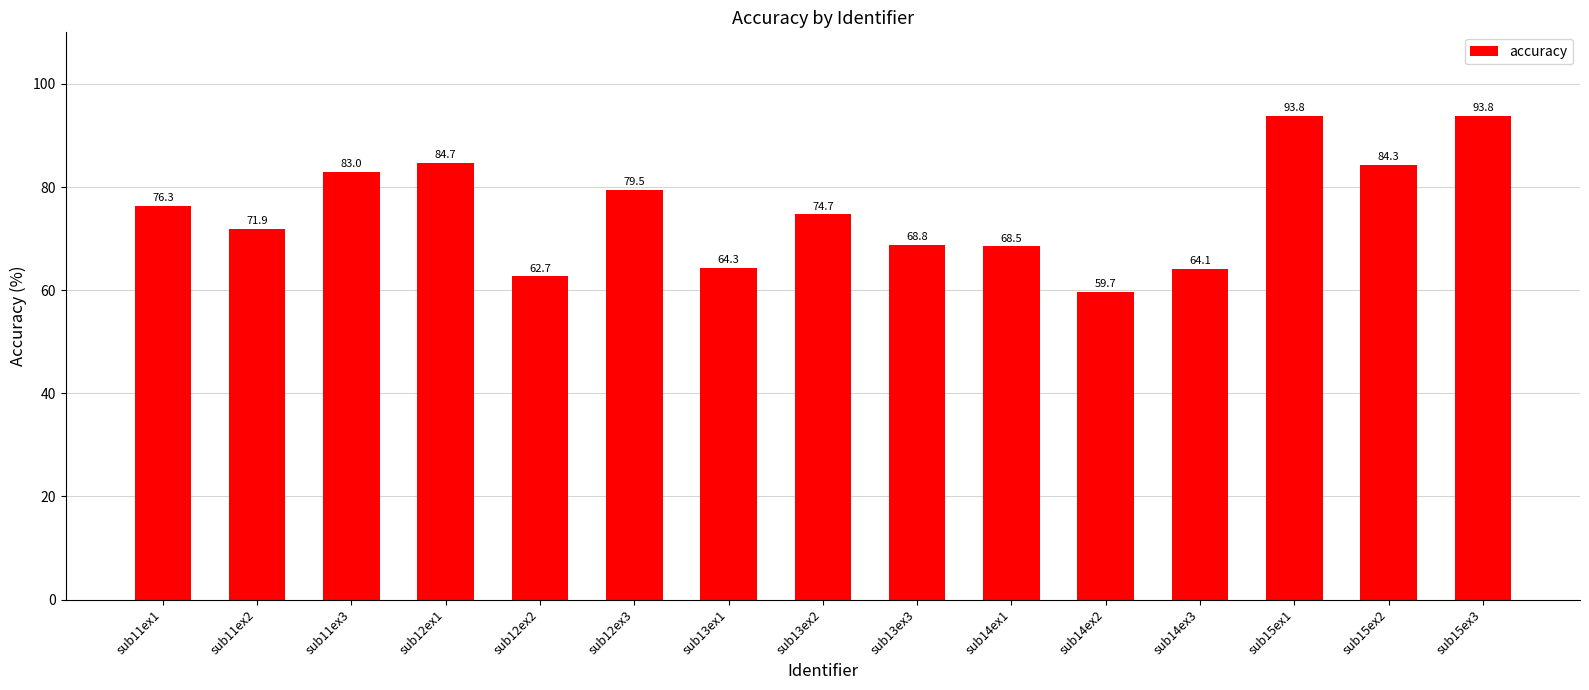

What is the value of the 14th bar from the left?

84.3